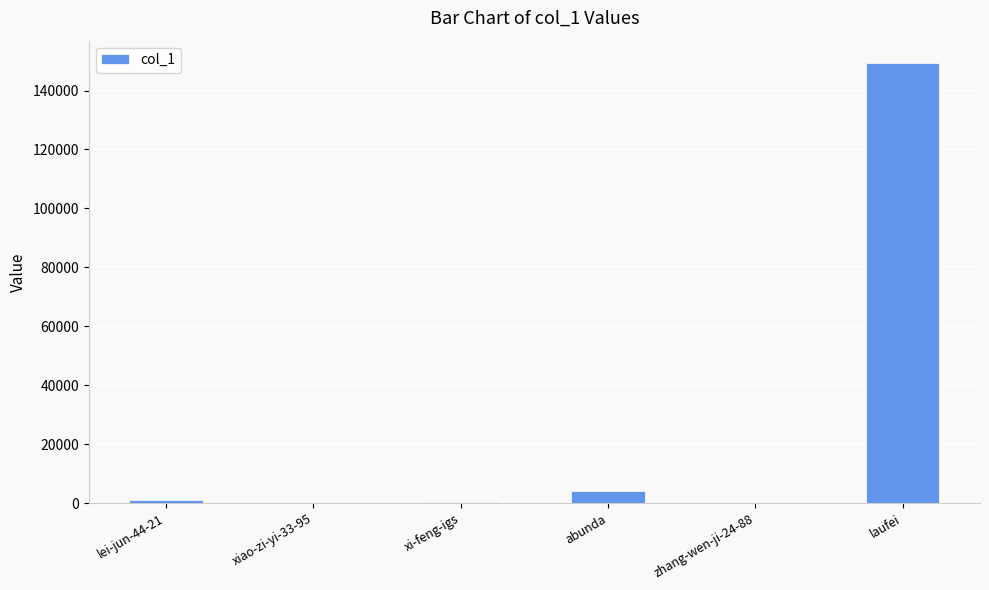

What is the maximum value shown in the chart?

149446